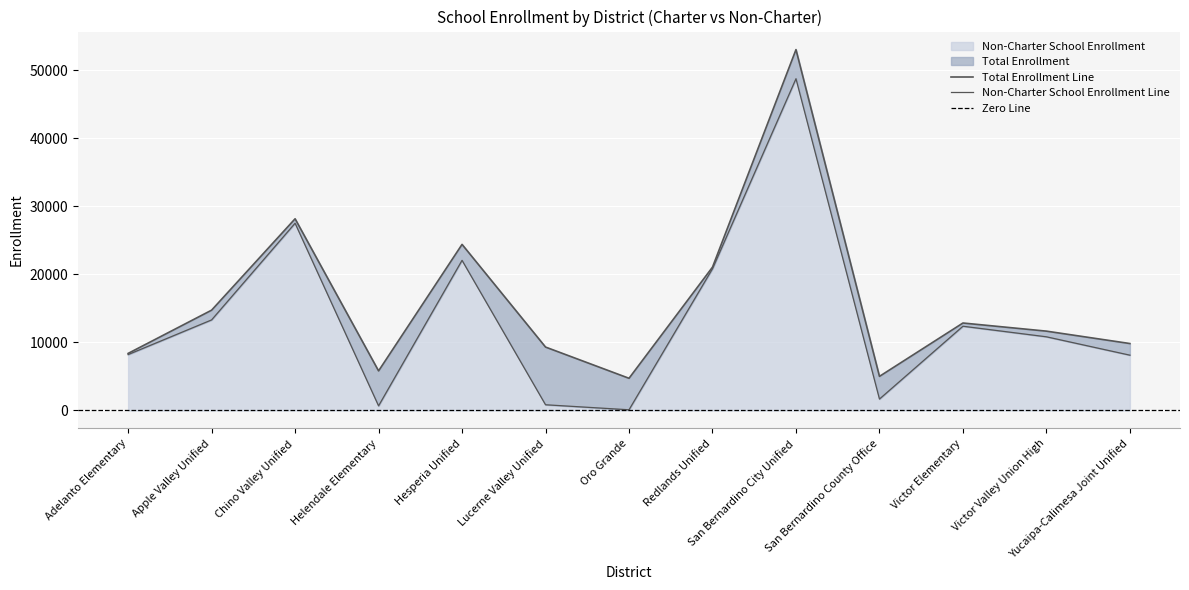

The Non-Charter School Enrollment series shows 831 at Lucerne Valley Unified. True or false?

True